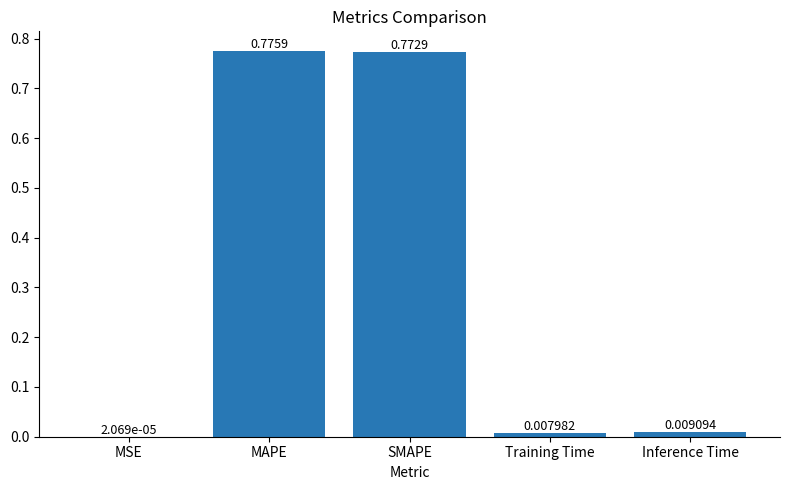

Which category has the highest value across all series?

MAPE